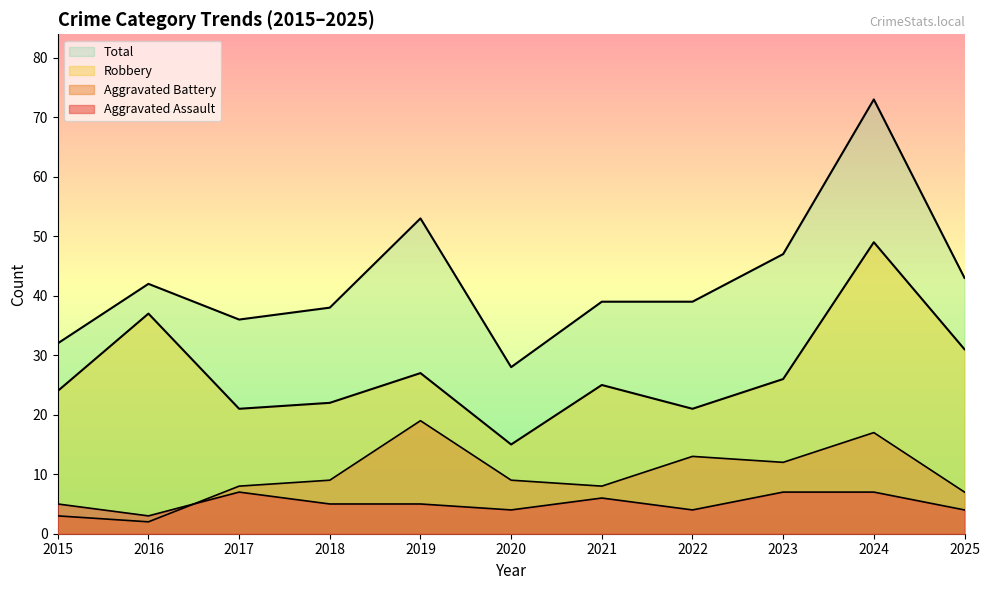

List the labels in order of Total value, largest first.

2024, 2019, 2023, 2025, 2016, 2021, 2022, 2018, 2017, 2015, 2020